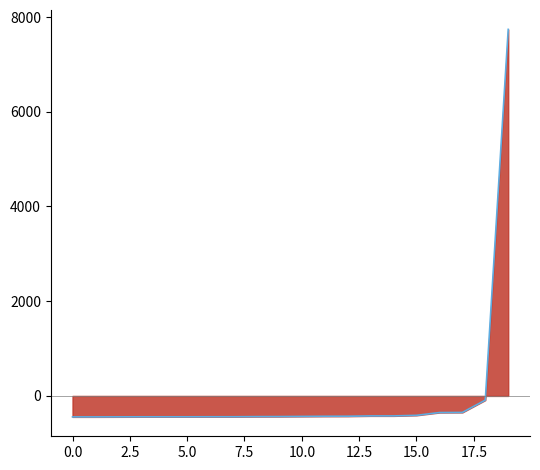

What is the maximum value shown in the chart?

7739